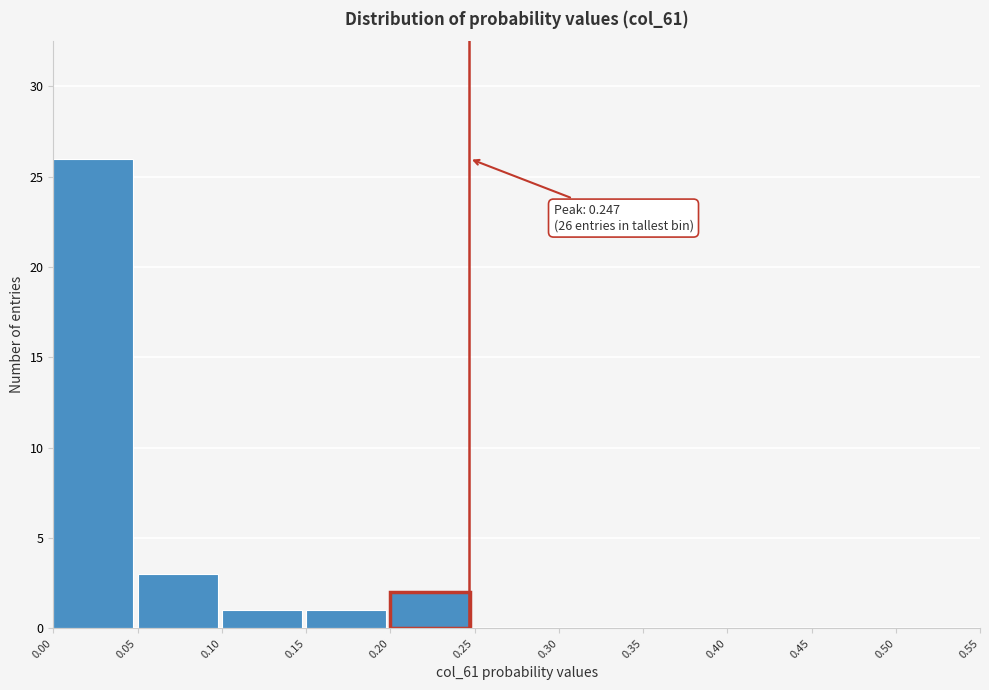

Over which range of the x-axis is the bar tallest?

0.00 to 0.05